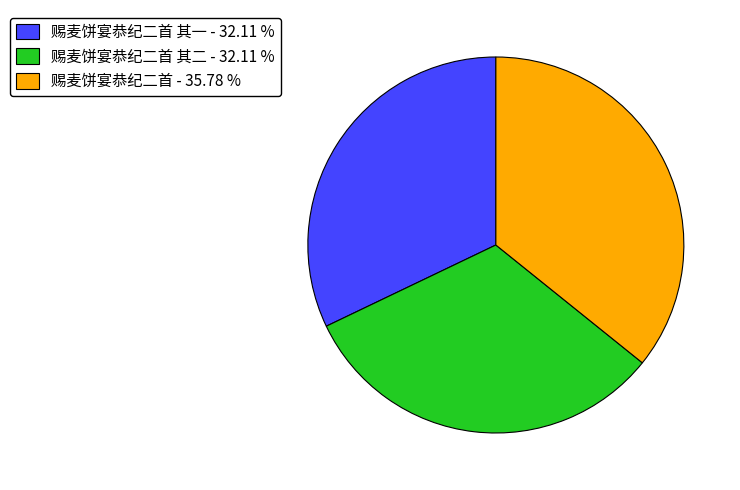

Does any single category account for the majority?

No